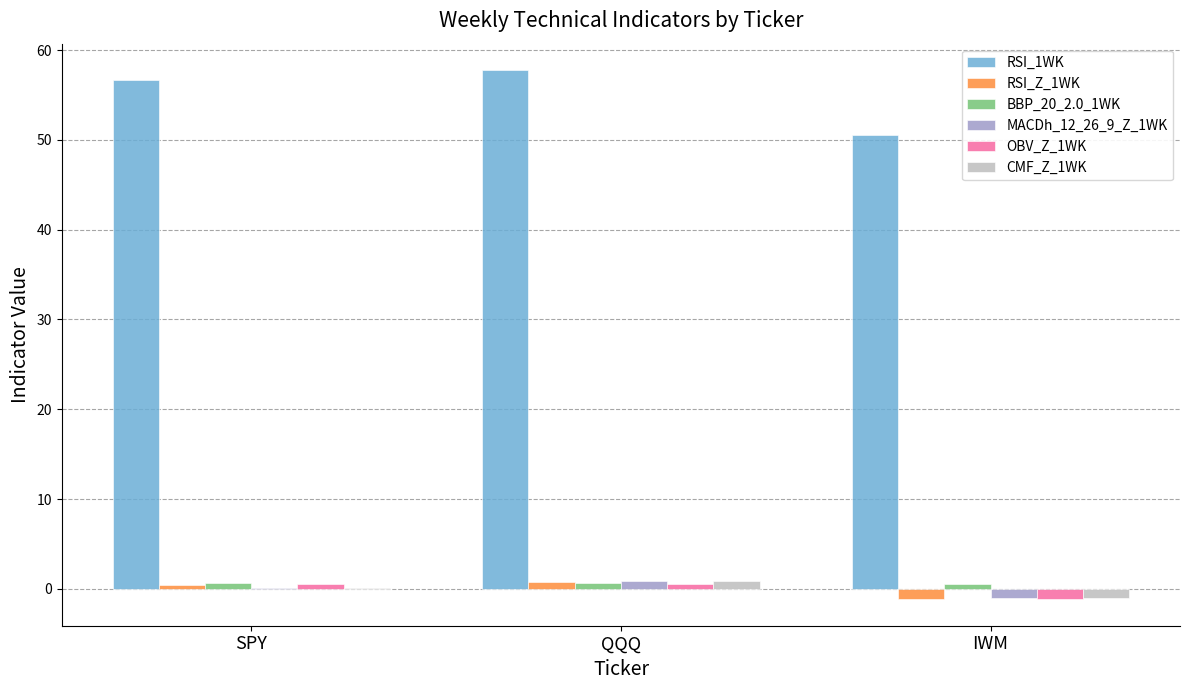

The RSI_1WK series shows 50.5 at IWM. True or false?

True